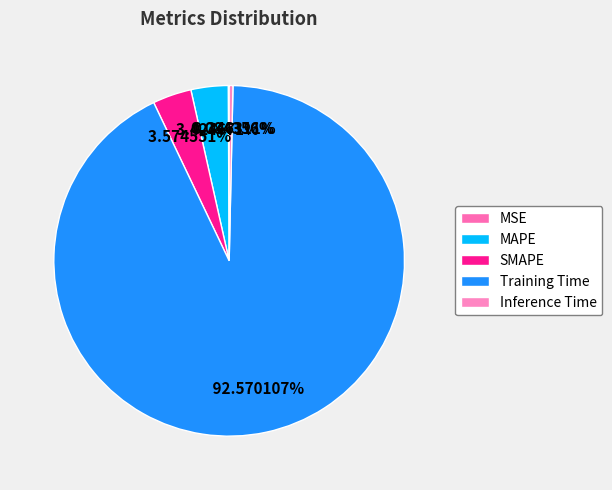

Rank the categories by value from highest to lowest.

Training Time, SMAPE, MAPE, Inference Time, MSE